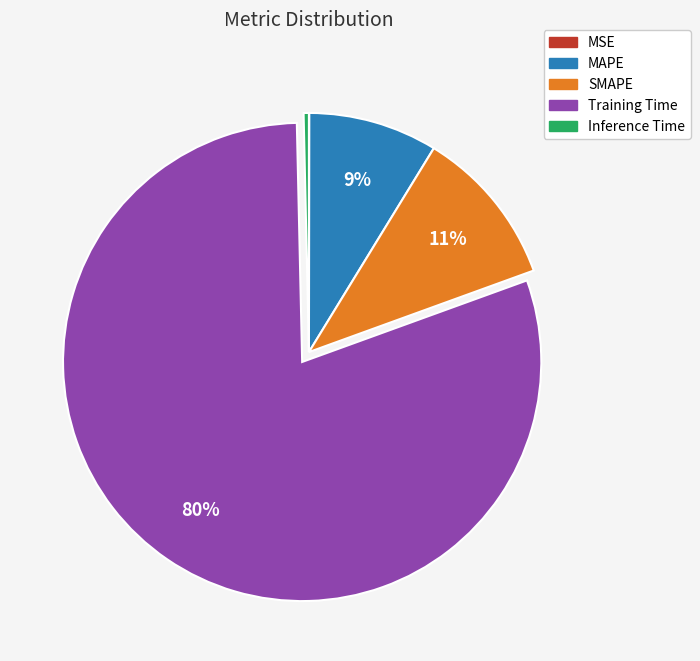

Which category has the biggest portion of the pie?

Training Time